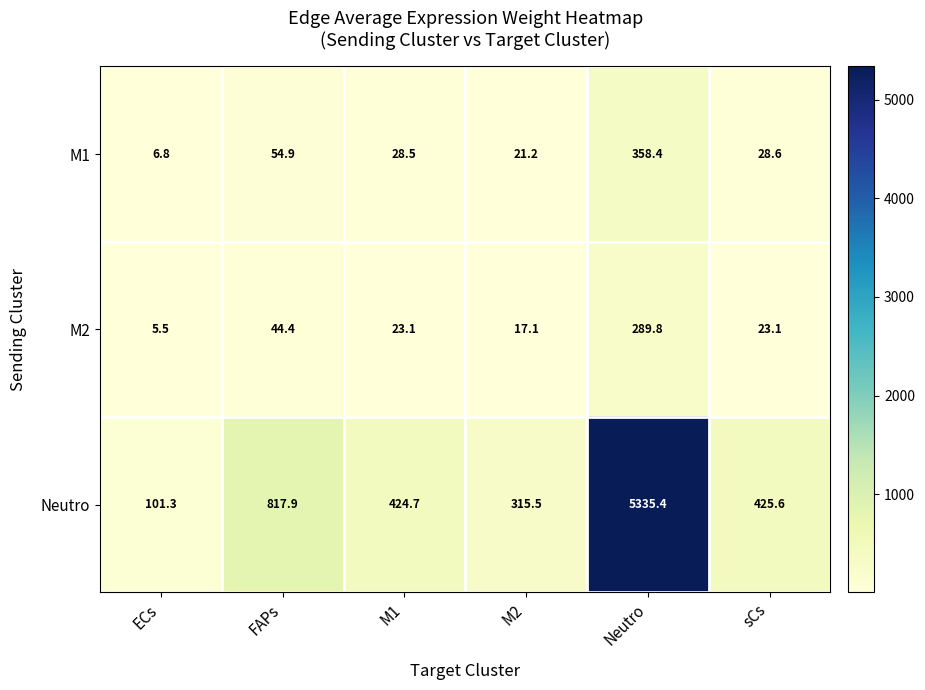

Which series has the largest total across all categories?

Neutro